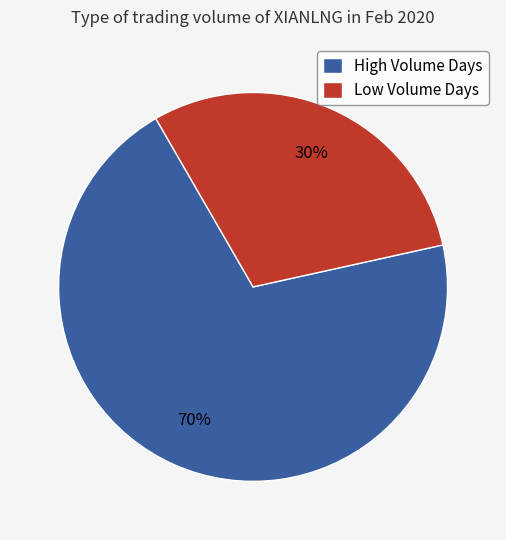

What is the ratio of the value at Low Volume Days to the value at High Volume Days?

0.4